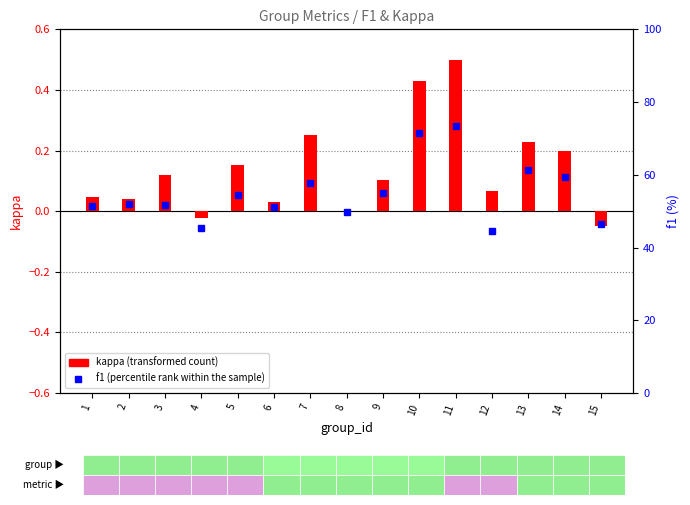

At which category is the sum across all series the highest?

11